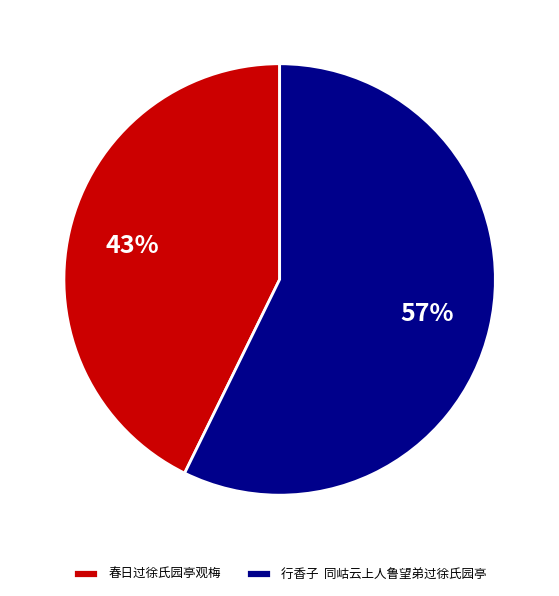

Do 行香子 同岵云上人鲁望弟过徐氏园亭 and 春日过徐氏园亭观梅 together represent more than half of the pie?

Yes